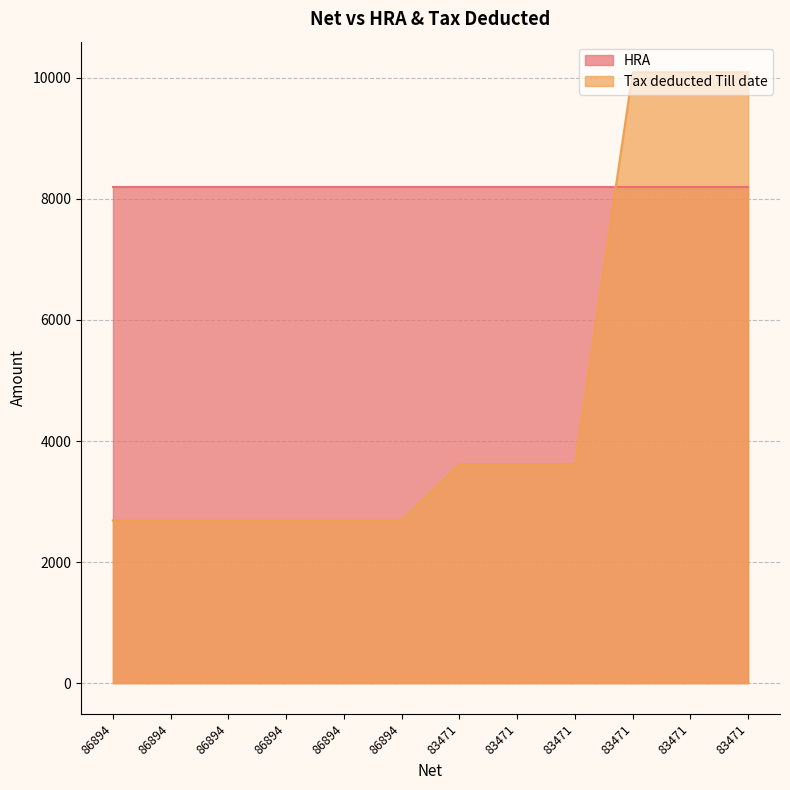

The chart shows a value of 3974 at 86894. True or false?

False